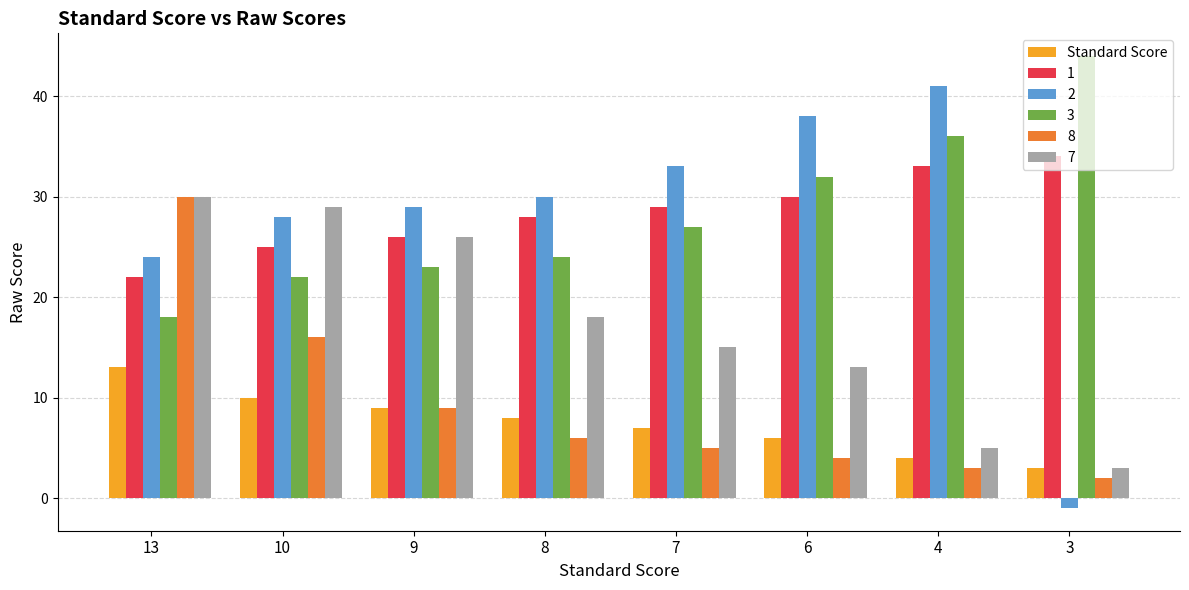

What is the maximum value shown in the chart?

44